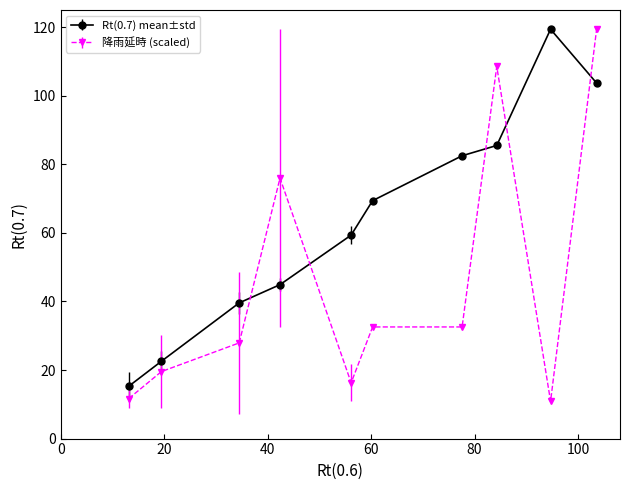

Which series has the largest total across all categories?

Rt(0.7) mean±std